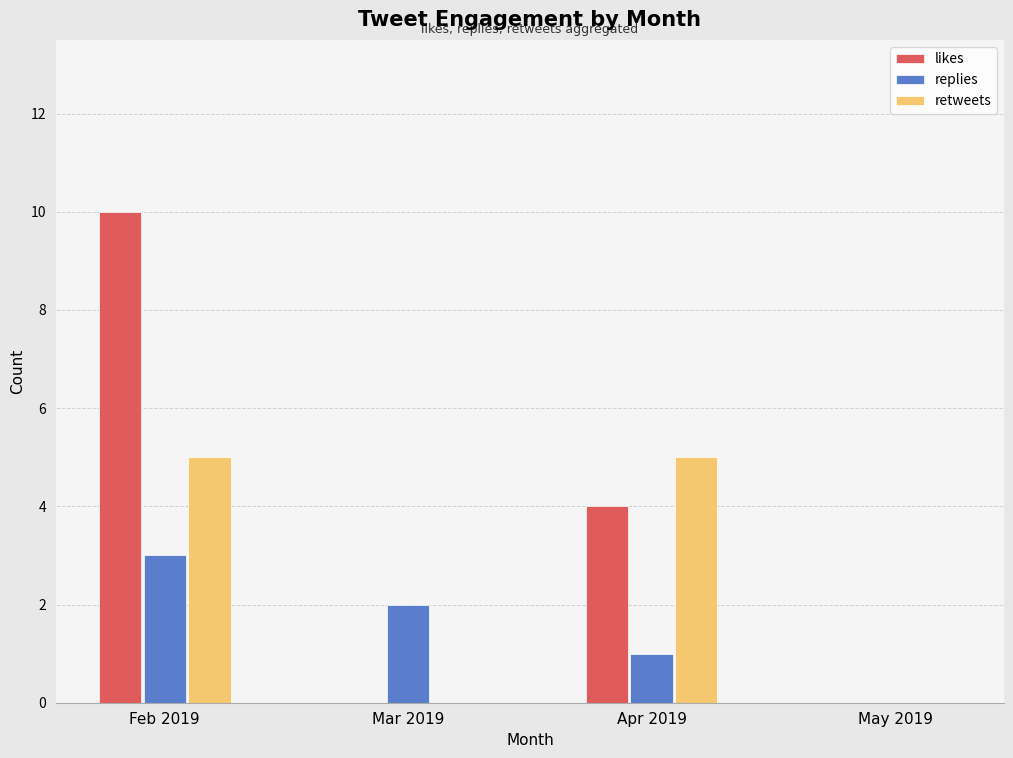

At which category is the sum across all series the highest?

Feb 2019